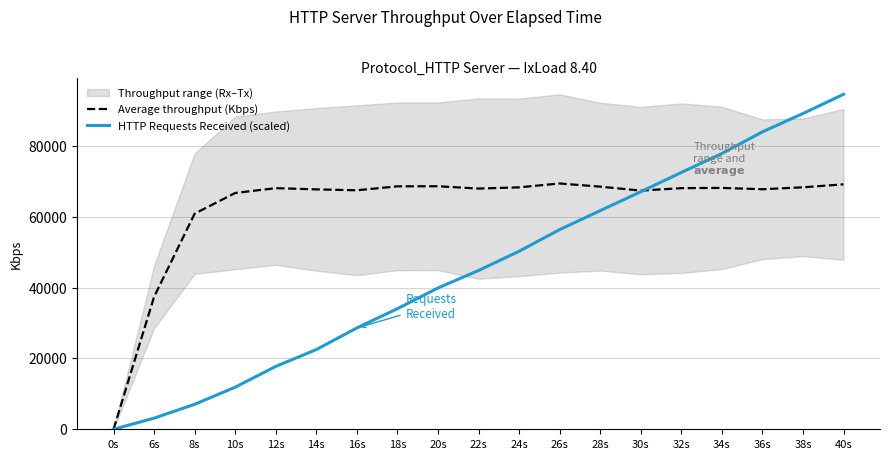

At which category does the chart reach its minimum across all series?

0s